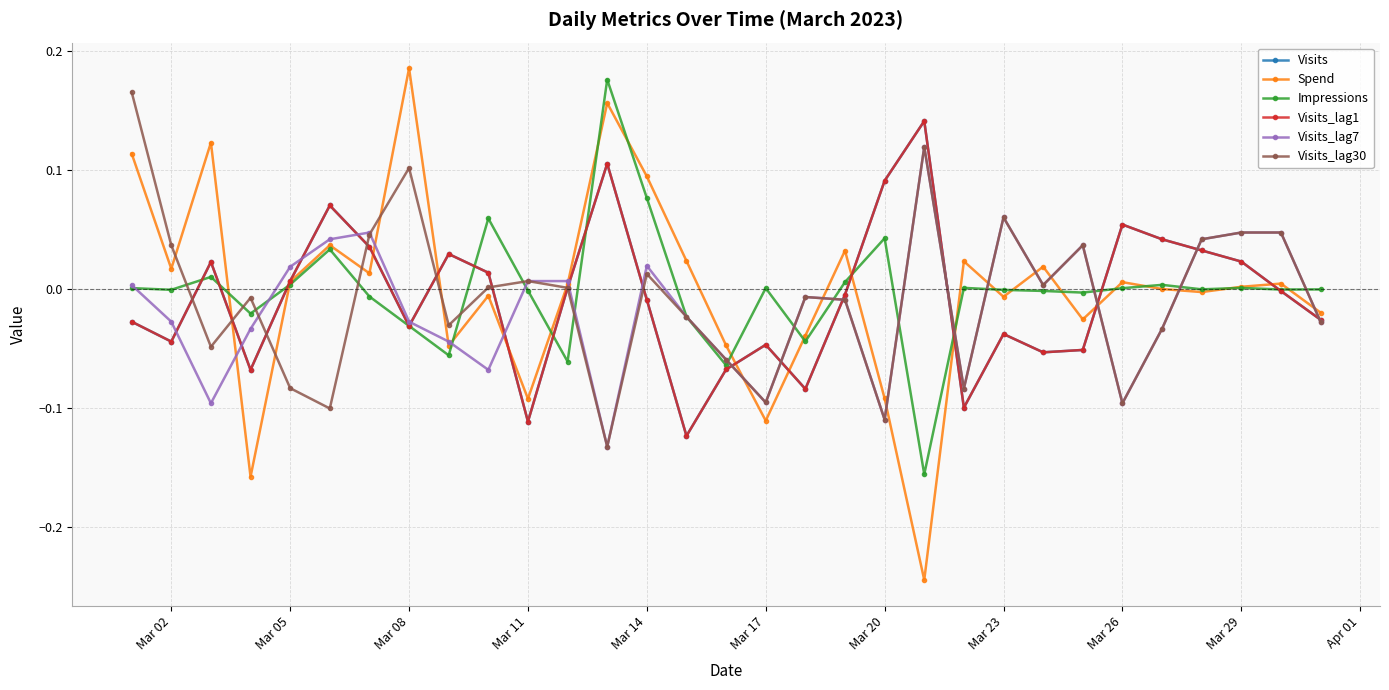

Is this an area chart (filled region under the line)?

No